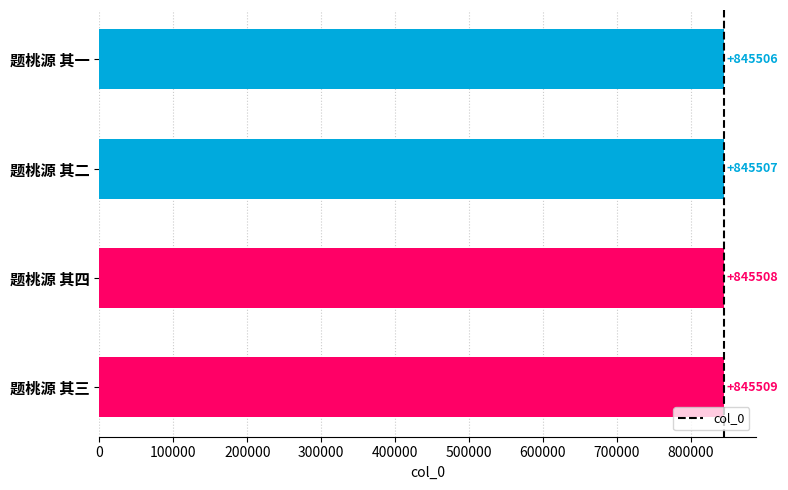

True or false: the data shows 1187674 at 题桃源 其三.

False